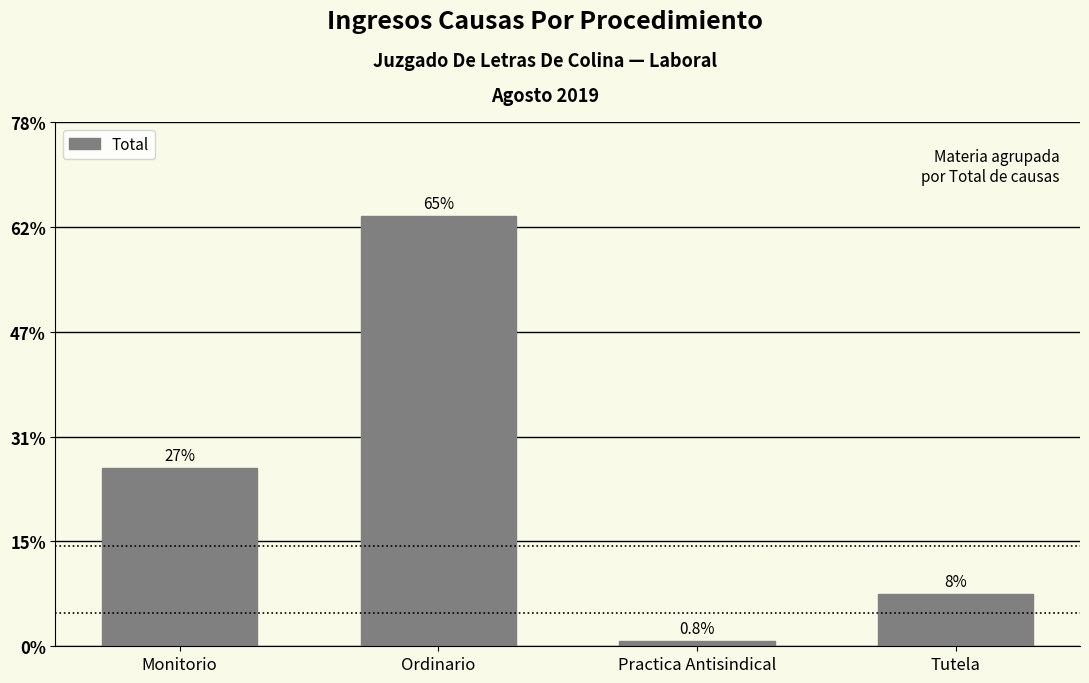

What is the label of the 3rd bar from the left?

Practica Antisindical